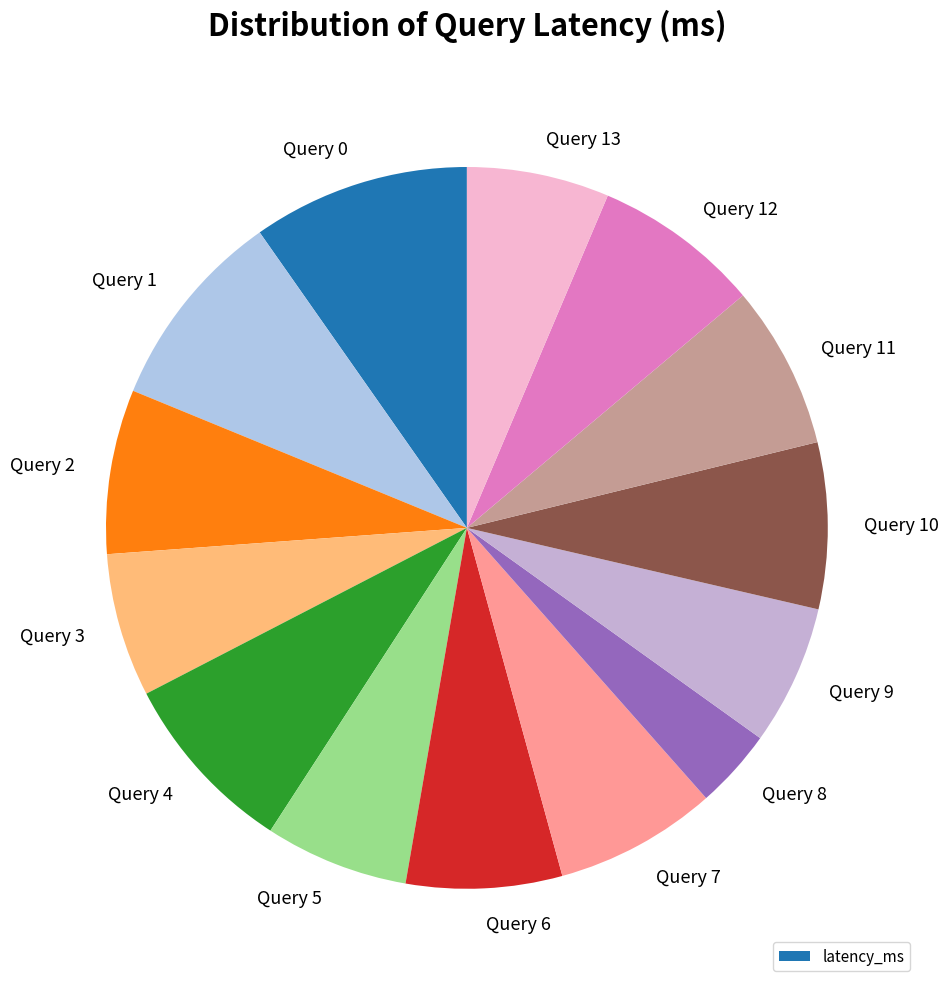

How many slices are in this pie chart?

14